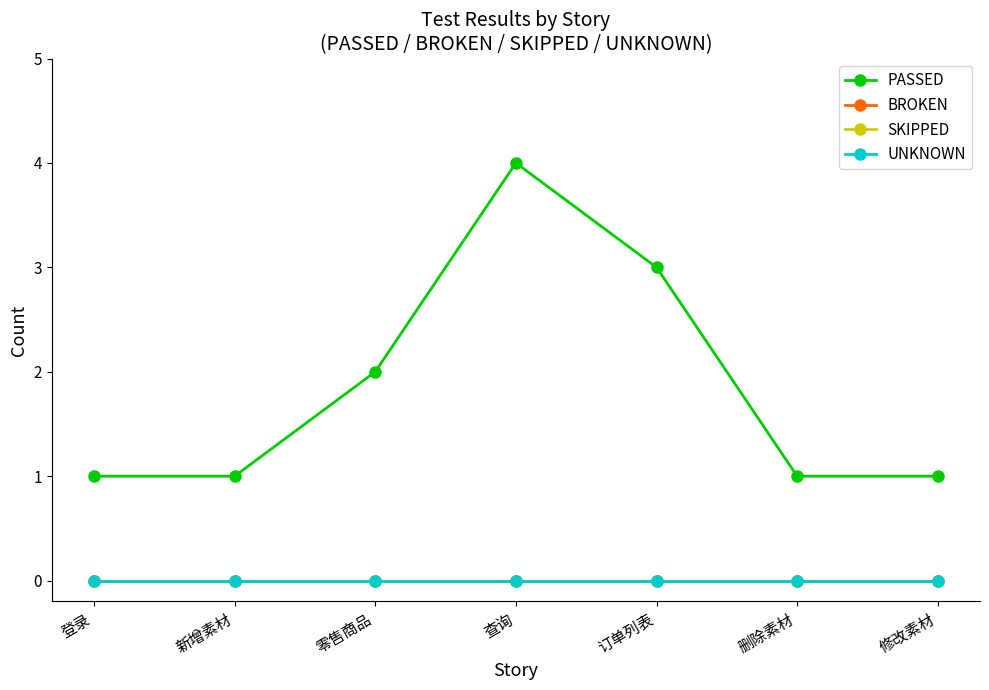

True or false: BROKEN and PASSED intersect in this chart.

False